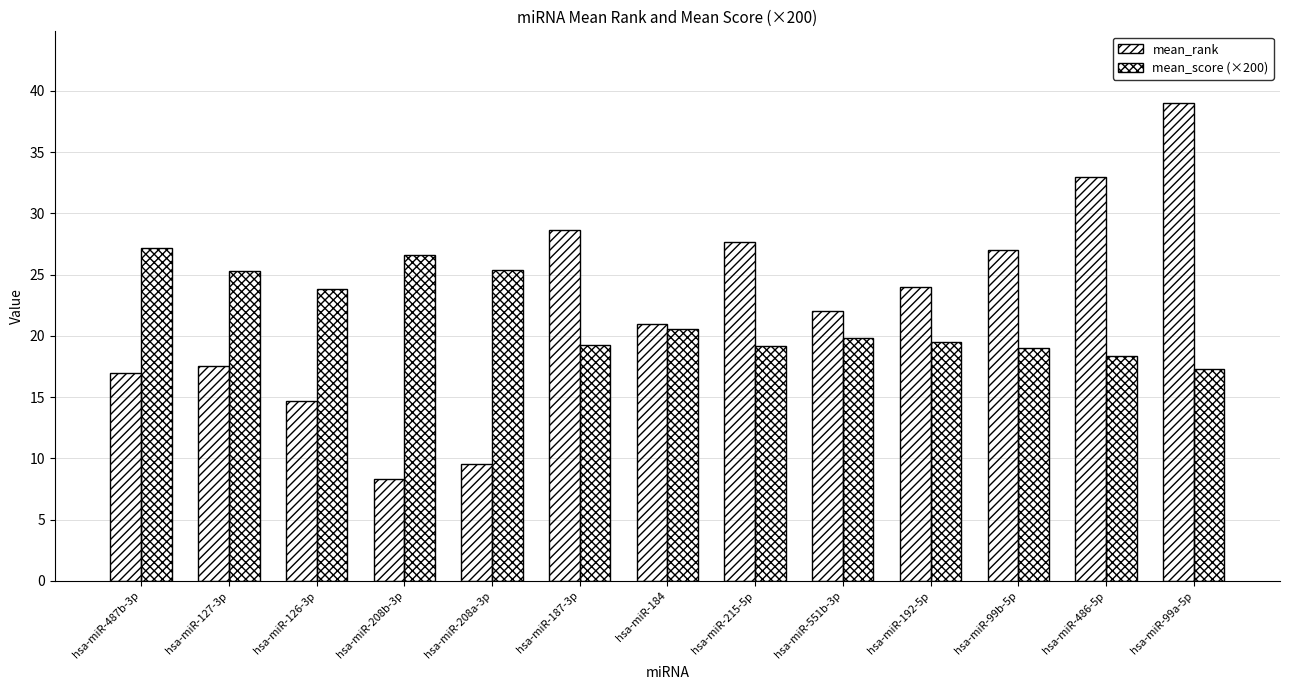

How many series are shown in this chart?

2